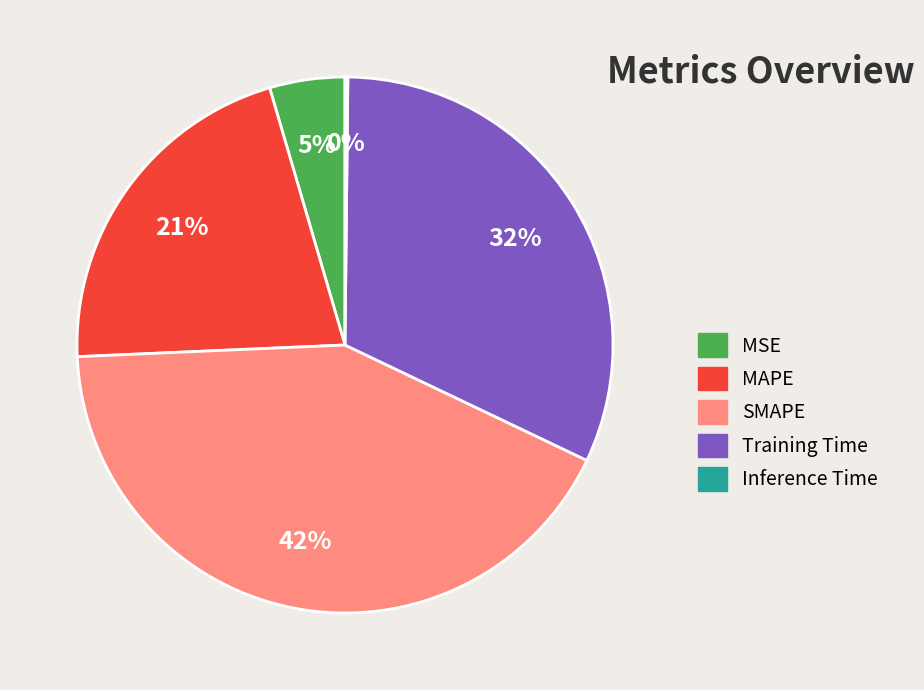

Which has a higher value, MSE or SMAPE?

SMAPE